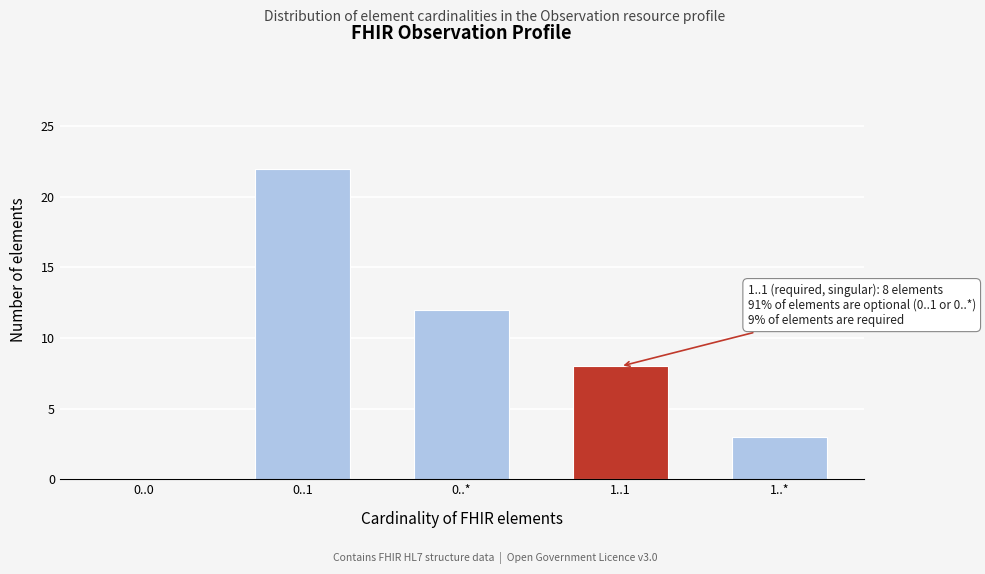

Reading left to right, what are all the values shown in this chart?

0..0=0	0..1=22	0..*=12	1..1=8	1..*=3